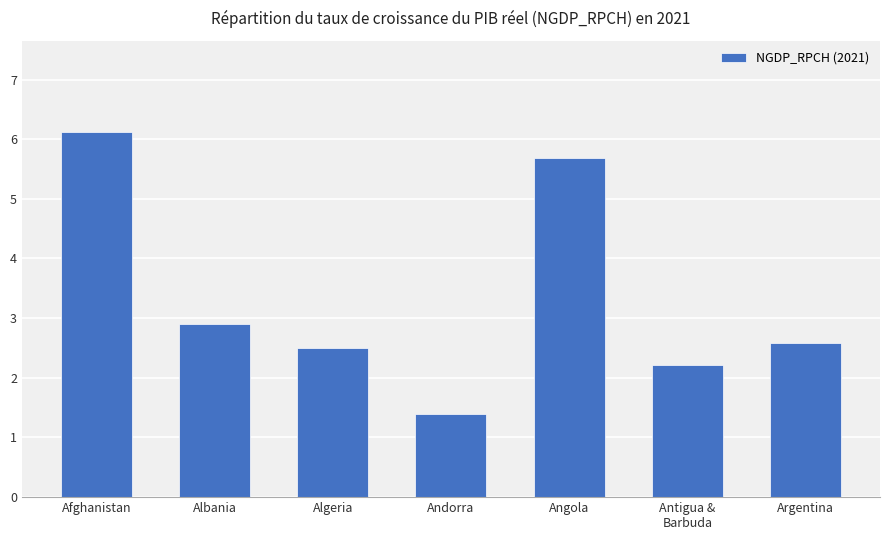

Where does the data first go above 2?

Afghanistan